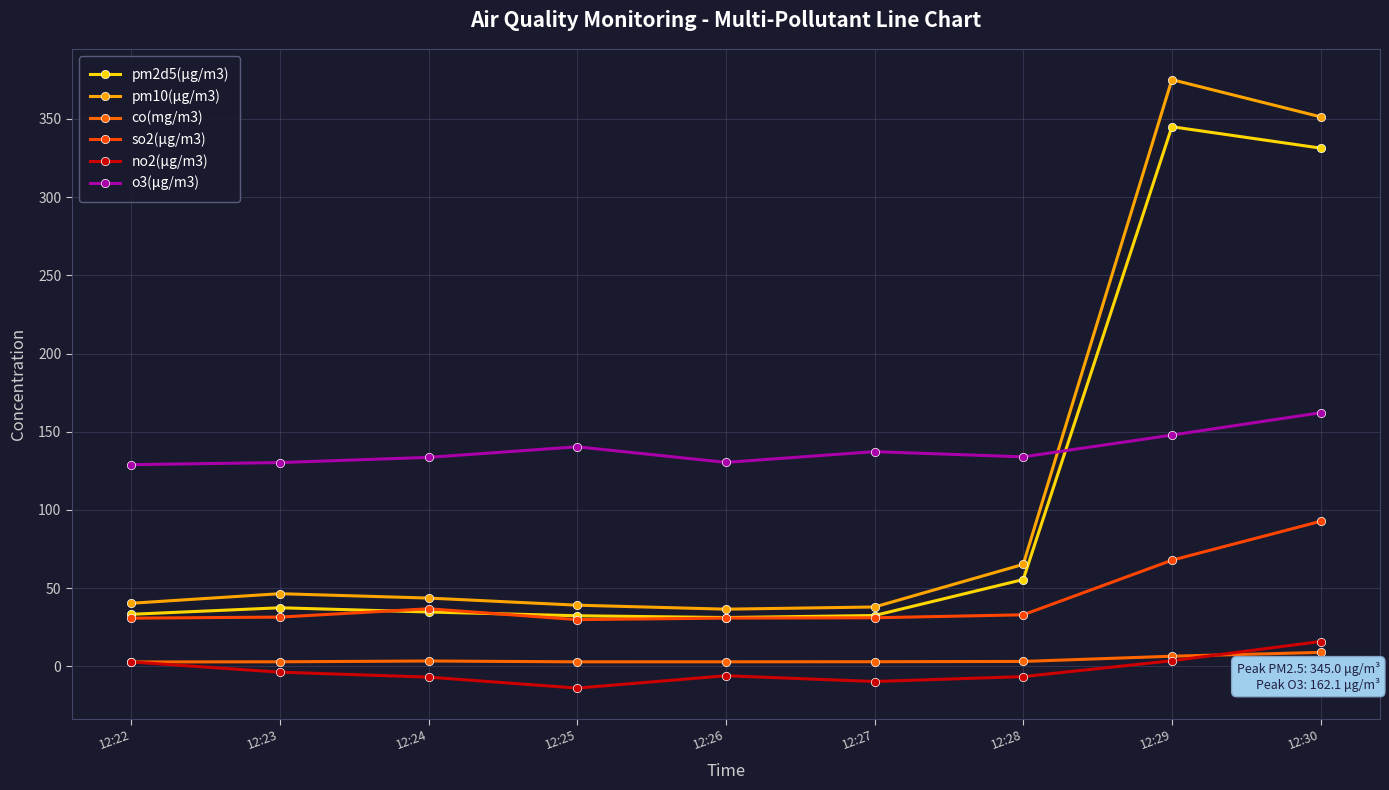

Read the so2(μg/m3) value at 12:30.

92.7